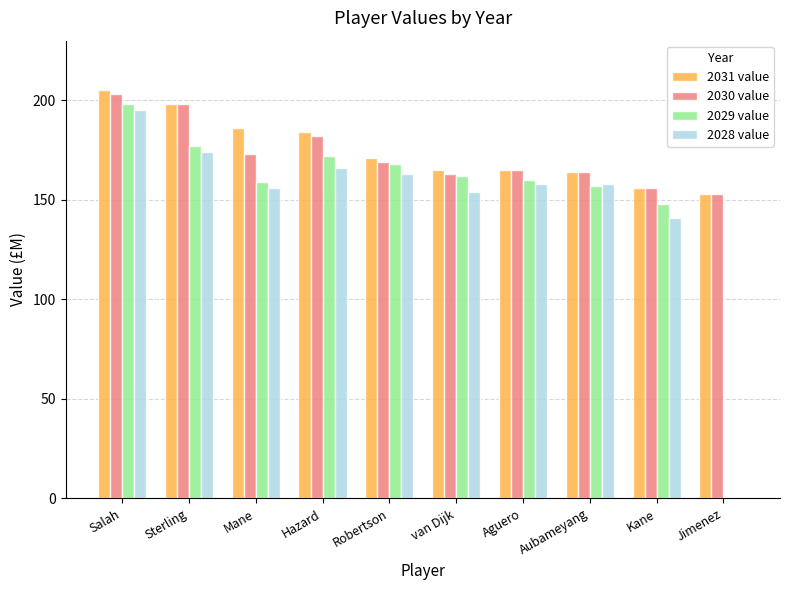

At which label does 2031 value reach its peak?

Salah